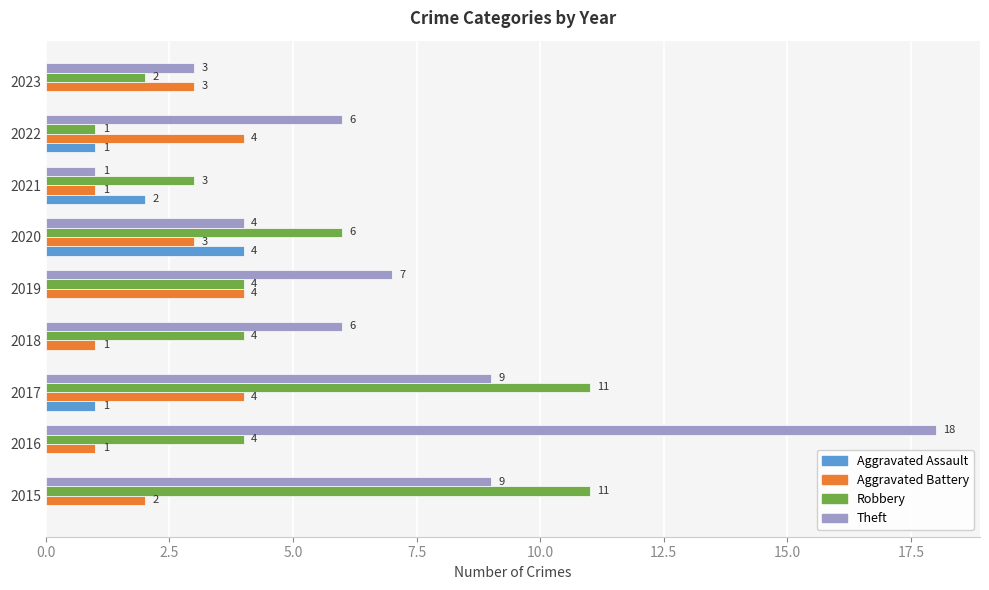

At which label is Aggravated Battery closest to 2?

2015